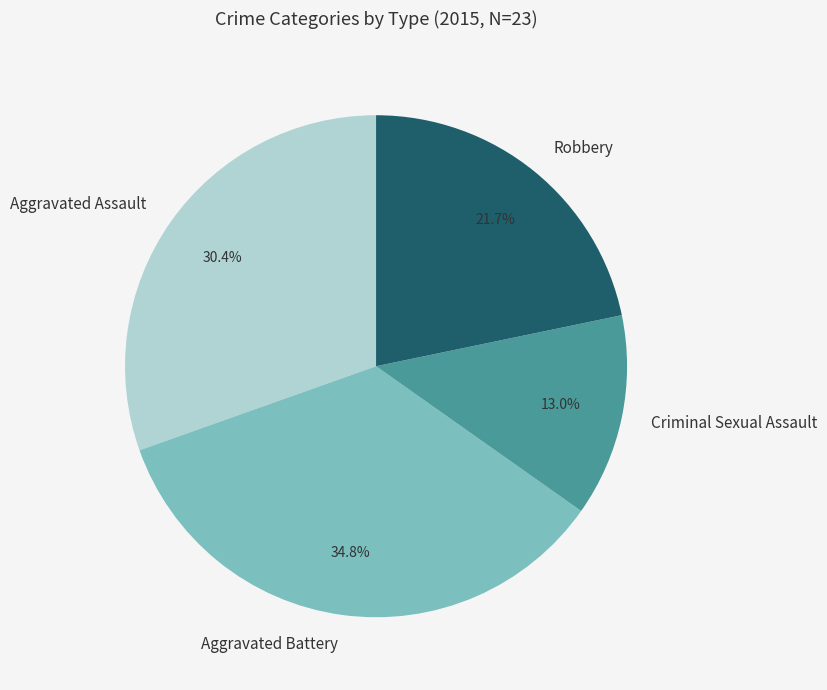

What is the total percentage of Aggravated Battery and Criminal Sexual Assault?

47.8%